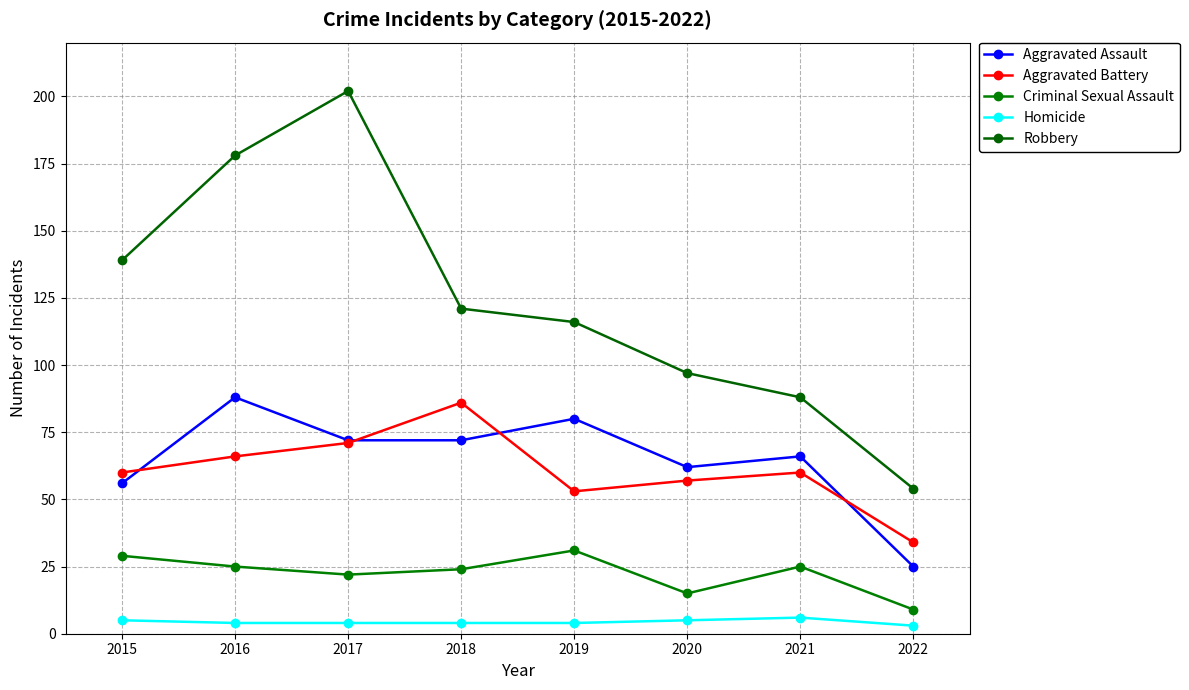

What are all the series names shown in the legend?

Aggravated Assault, Aggravated Battery, Criminal Sexual Assault, Homicide, Robbery